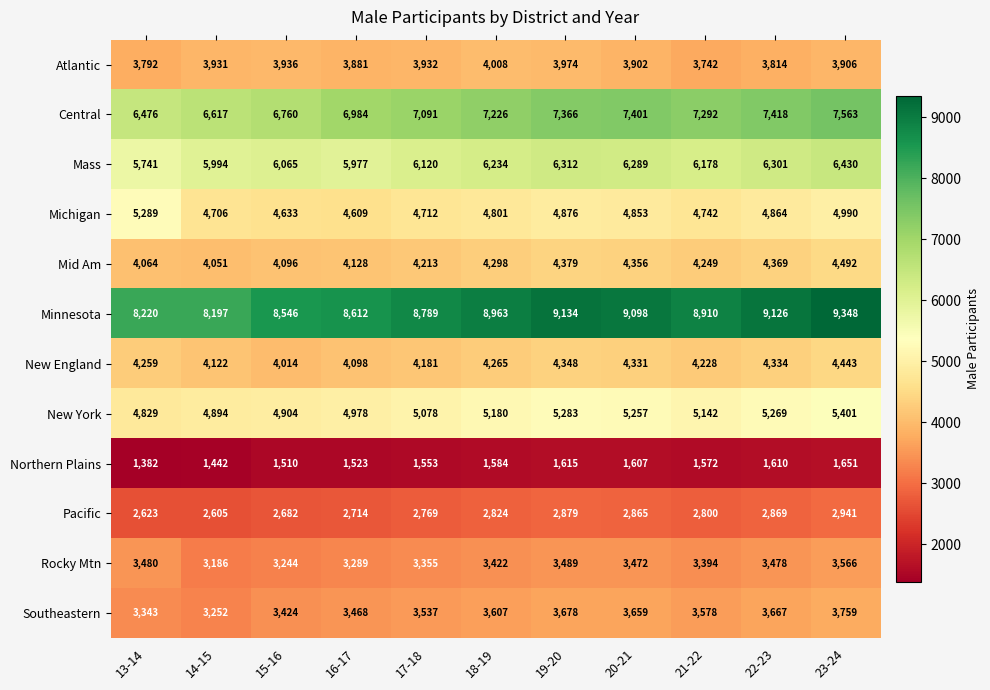

Where is Atlantic nearest to the value 3875?

16-17